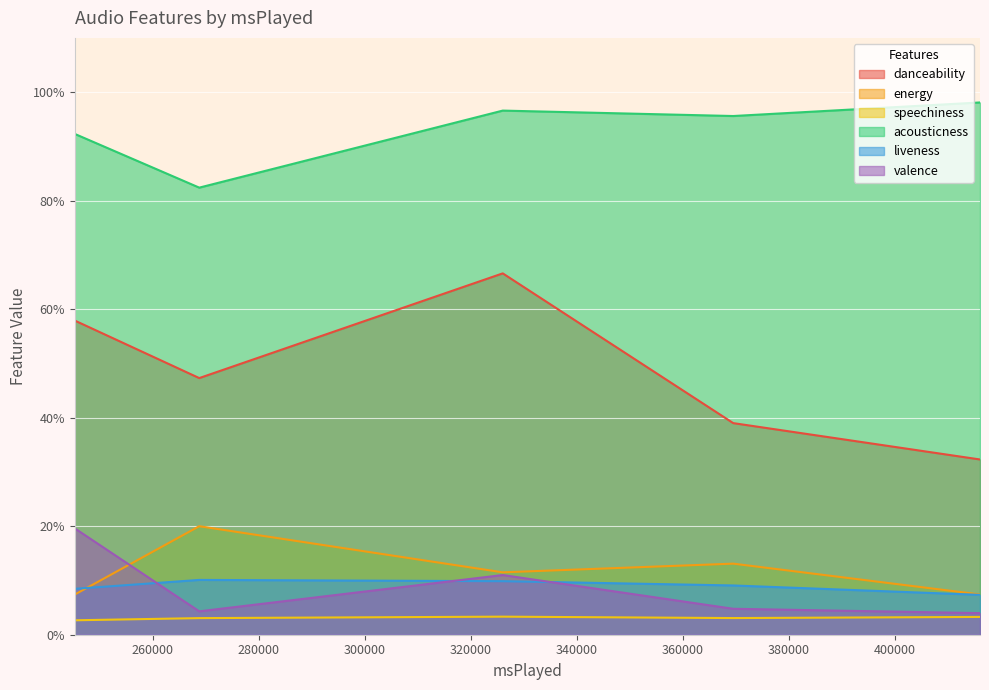

What is the difference between the maximum and minimum values in the valence series?

0.2